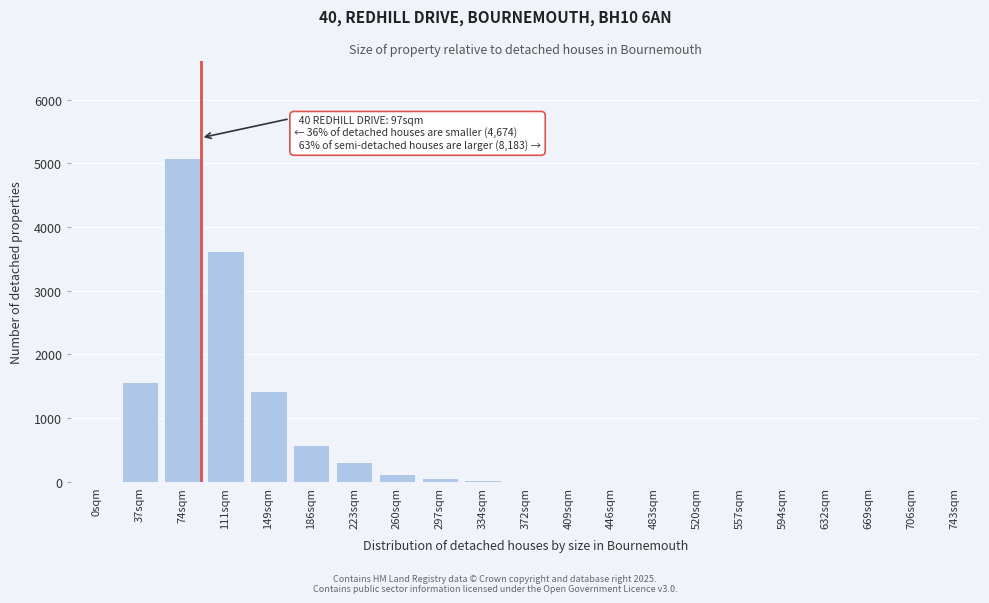

Which label corresponds to the largest value in the chart?

74sqm